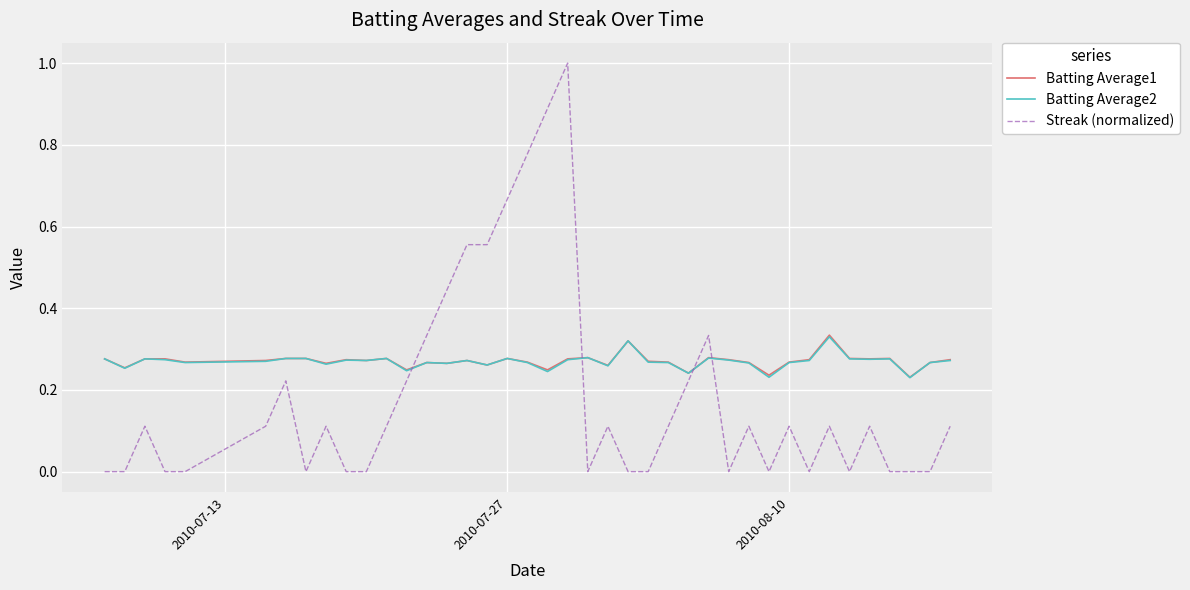

Does the chart have visible grid lines?

Yes